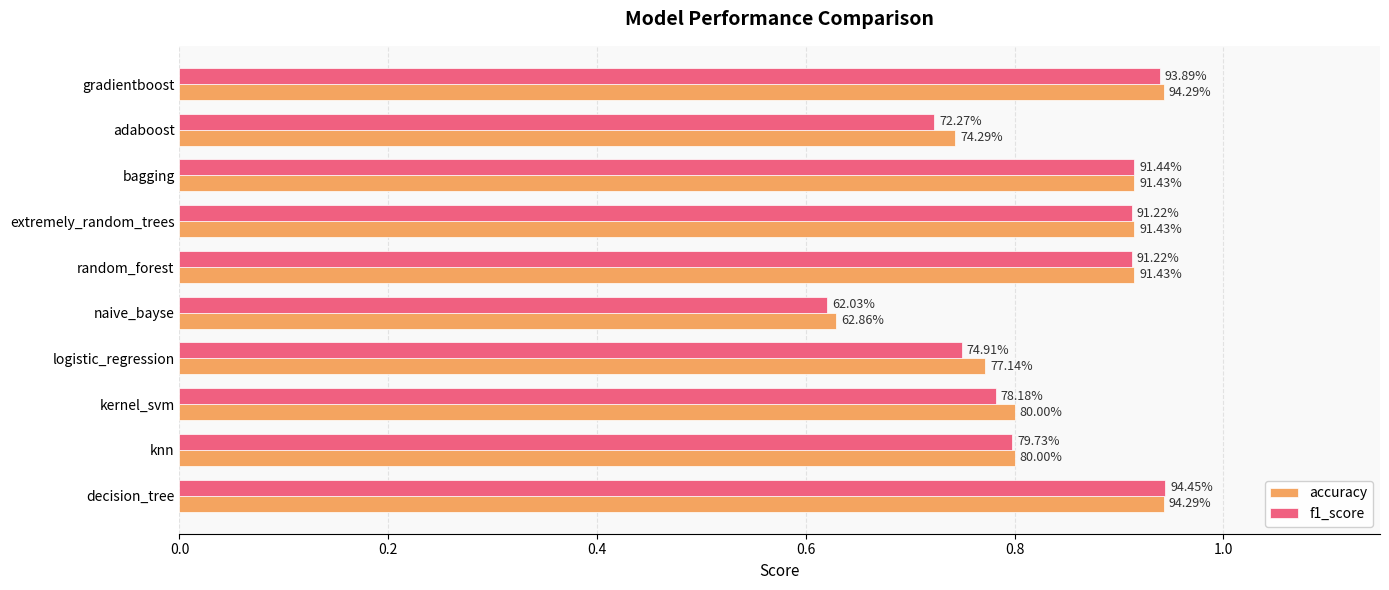

Reading right to left, extract all data points from this chart.

accuracy: 0.9	0.7	0.9	0.9	0.9	0.6	0.8	0.8	0.8	0.9
f1_score: 0.9	0.7	0.9	0.9	0.9	0.6	0.7	0.8	0.8	0.9